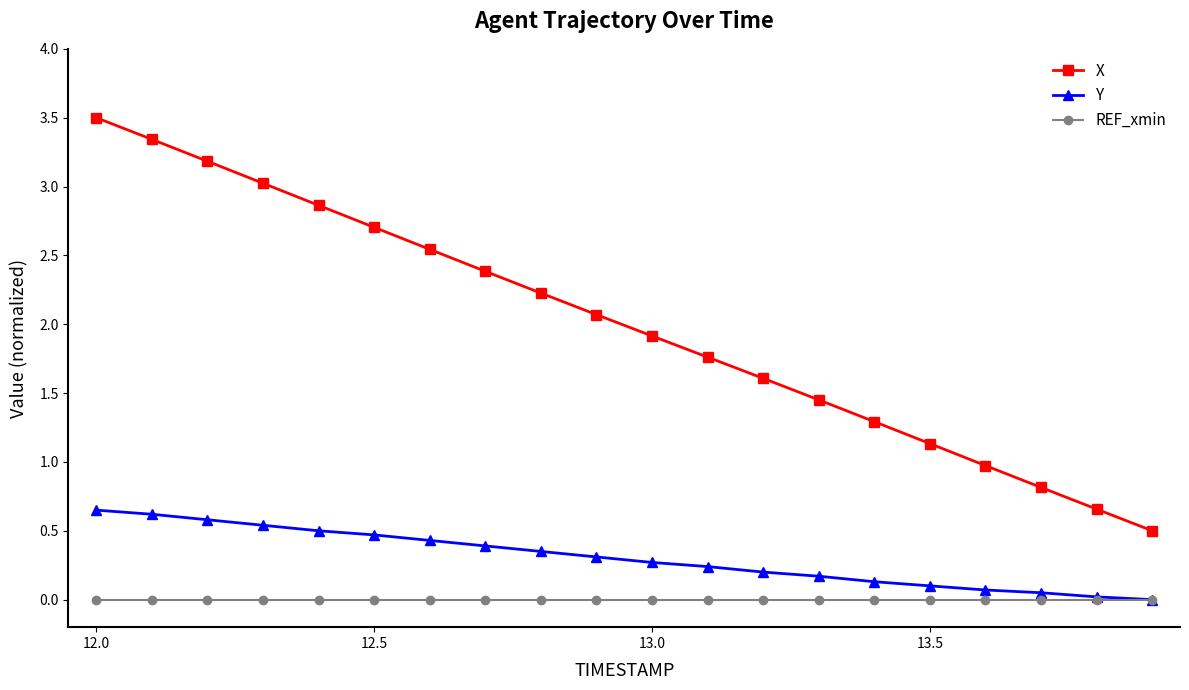

What is the greatest value displayed?

3.5